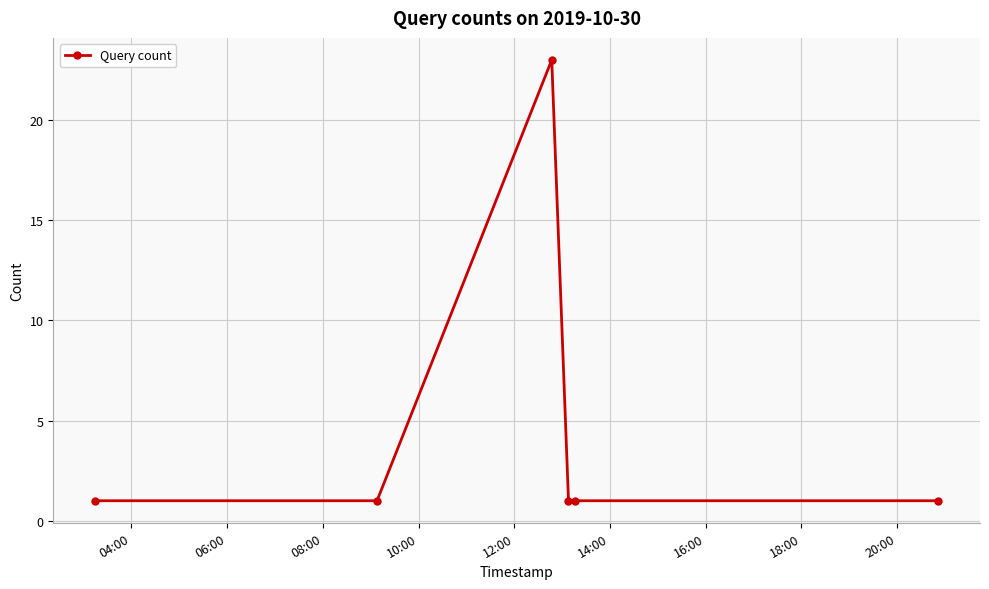

True or false: the data has more than 0 interior local peaks.

True